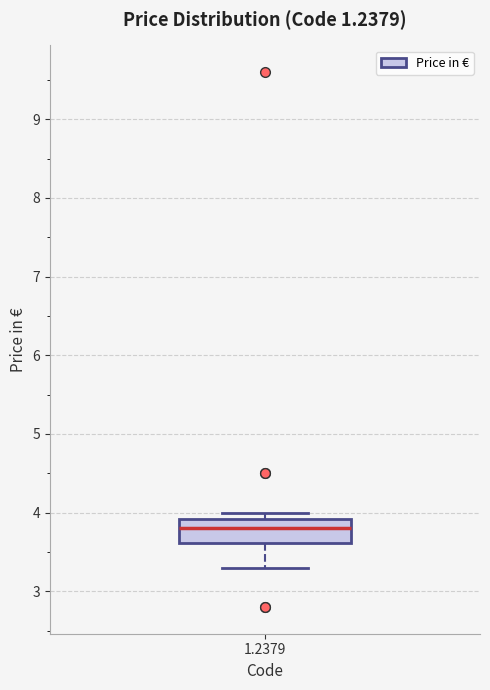

Transcribe this box plot: give where the median line is, the range the box spans, and where the two whiskers end, as read against the y-axis. The values are not printed on the chart, so give them approximately, as read against the axis.

median 3.8, box 3.6 to 3.9, whiskers 3.3 to 4.0